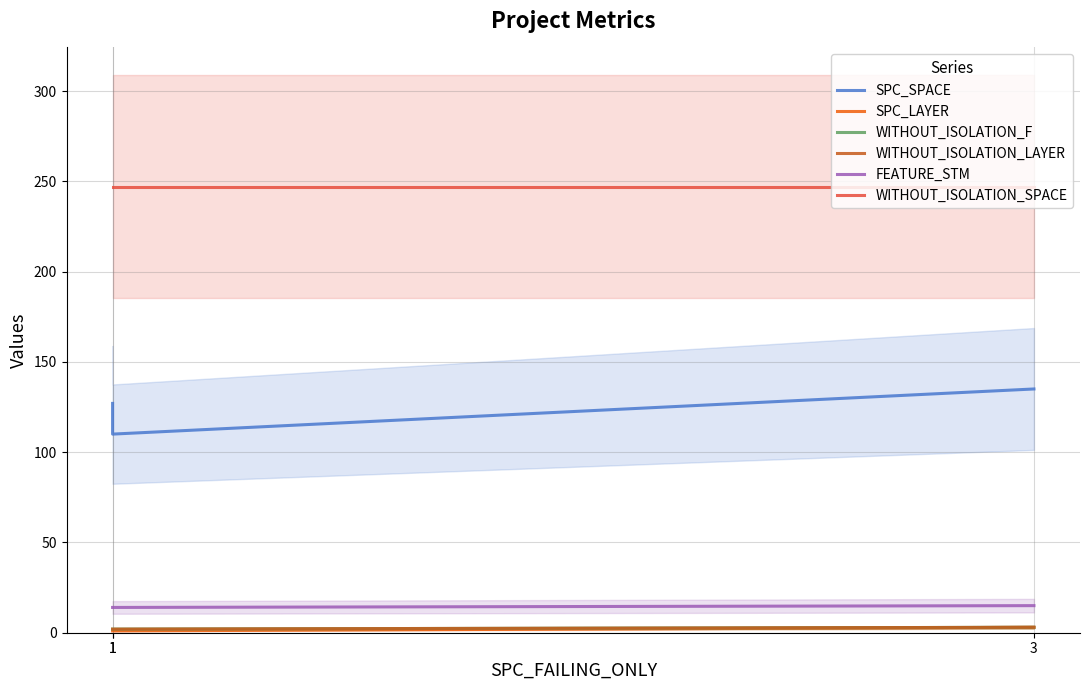

Reading left to right, transcribe all the data shown in this chart.

SPC_SPACE: 1=127	1=110	3=135
SPC_LAYER: 1=1	1=1	3=3
WITHOUT_ISOLATION_F: 1=2	1=2	3=3
WITHOUT_ISOLATION_LAYER: 1=2	1=2	3=3
FEATURE_STM: 1=14	1=14	3=15
WITHOUT_ISOLATION_SPACE: 1=247	1=247	3=247